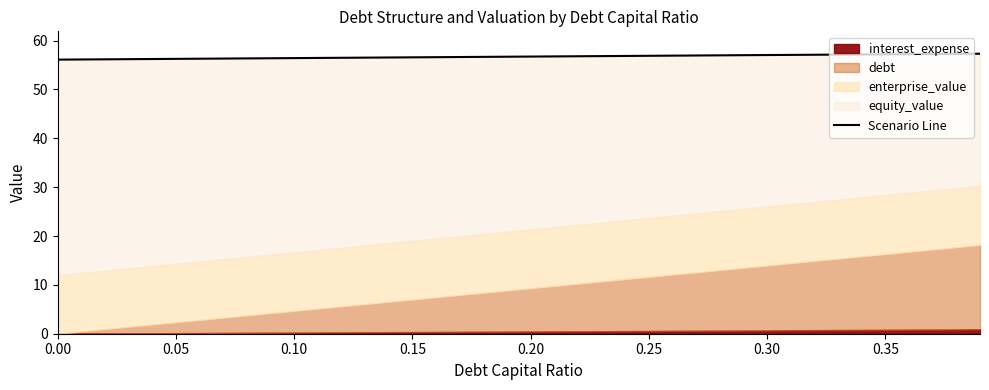

Count the number of categories in the chart.

40